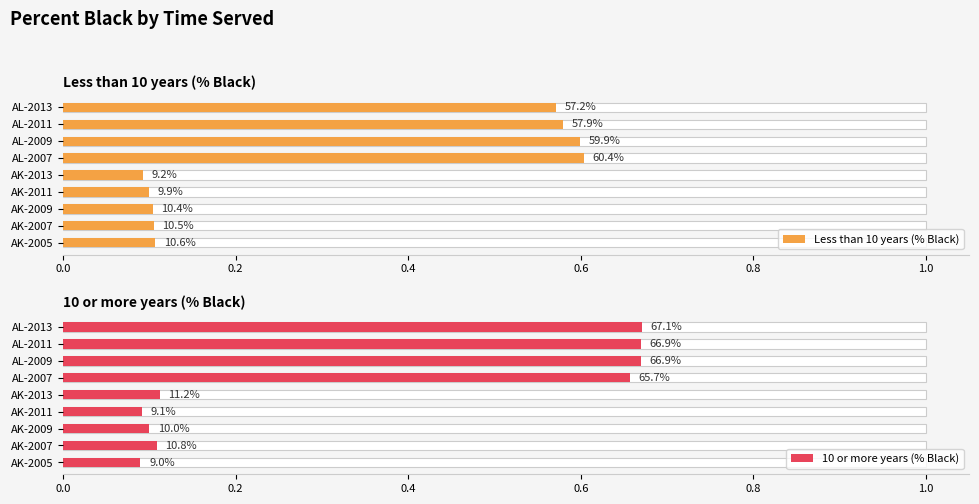

Which series has the widest spread of values?

10 or more years (% Black)